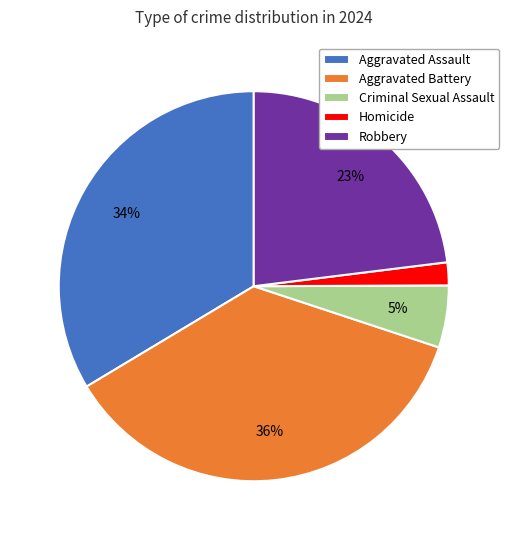

What is the largest slice in the pie chart?

Aggravated Battery